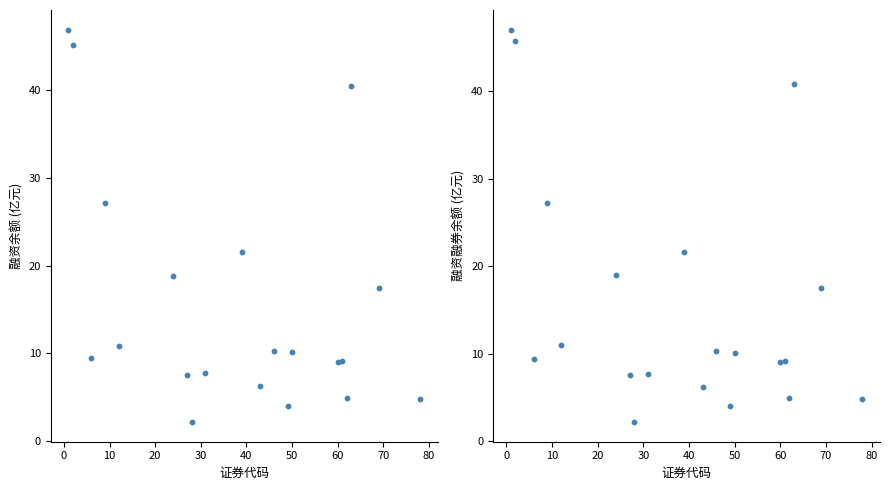

Which series has the widest spread of Y values?

融资融券余额(元)